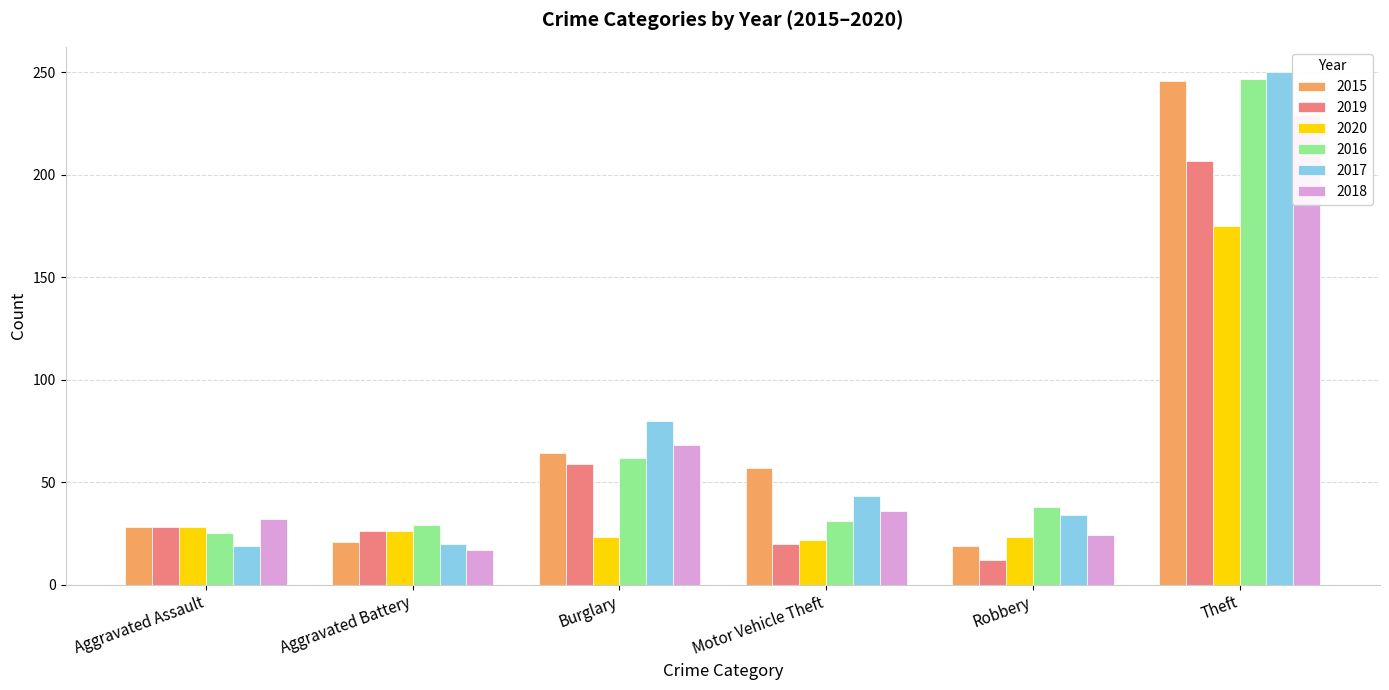

What are all the series names shown in the legend?

2015, 2019, 2020, 2016, 2017, 2018